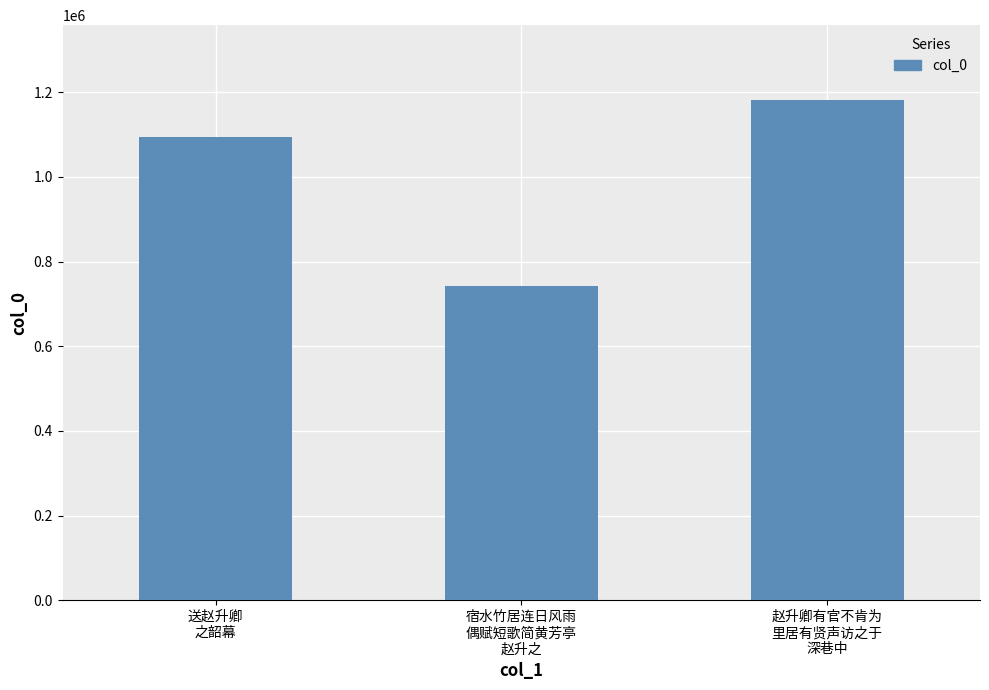

True or false: the data shows 1112841 at 宿水竹居连日风雨
偶赋短歌简黄芳亭
赵升之.

False